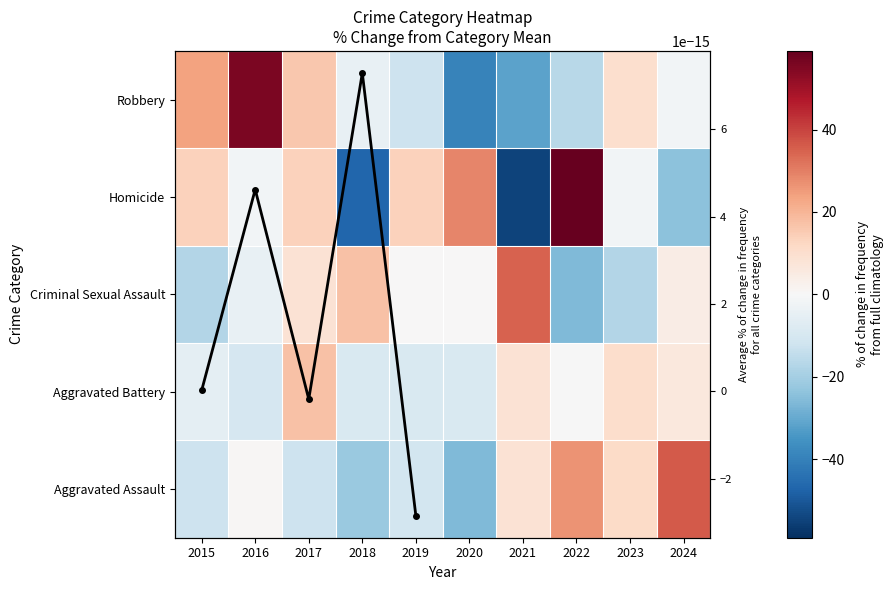

Which series has the largest total across all categories?

Aggravated Battery